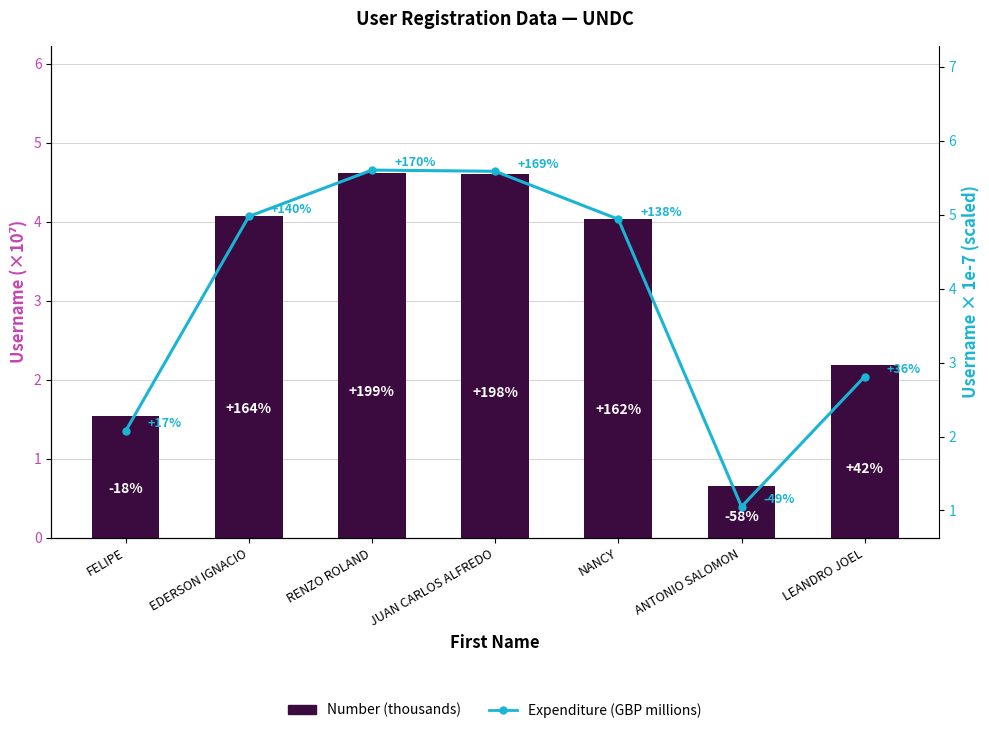

Which series has the widest spread of values?

Expenditure (GBP millions)